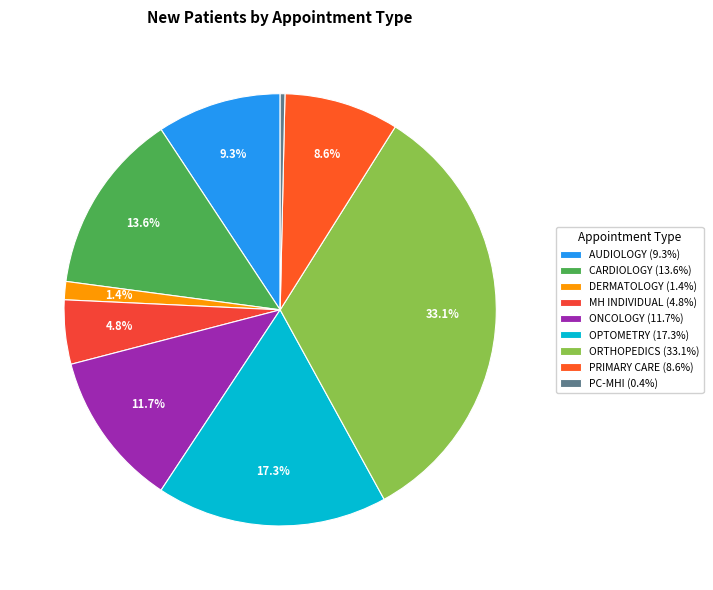

Rank the categories by value from lowest to highest.

PRIMARY CARE MENTAL HEALTH INTEGRATED, DERMATOLOGY, MENTAL HEALTH INDIVIDUAL, PRIMARY CARE, AUDIOLOGY, ONCOLOGY, CARDIOLOGY, OPTOMETRY, ORTHOPEDICS